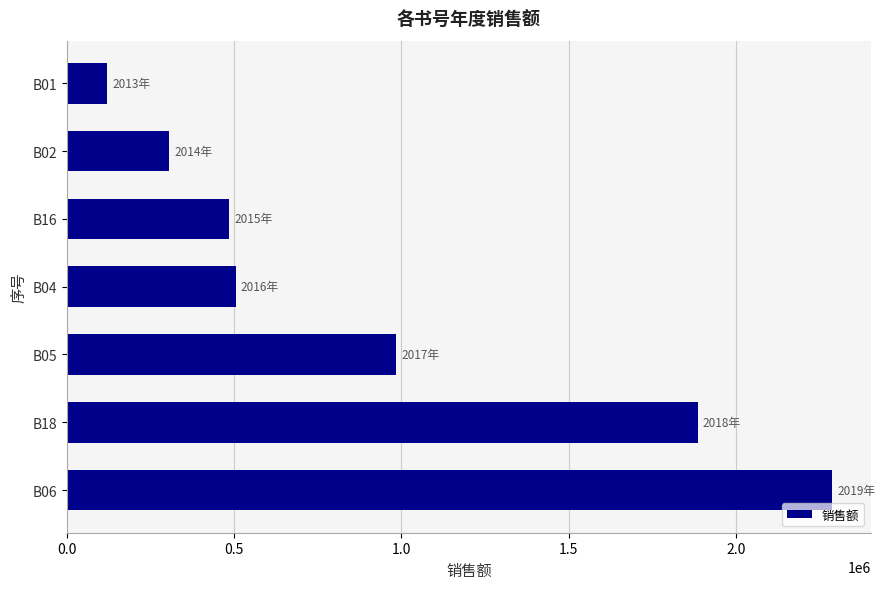

What is the minimum value shown in the chart?

120045